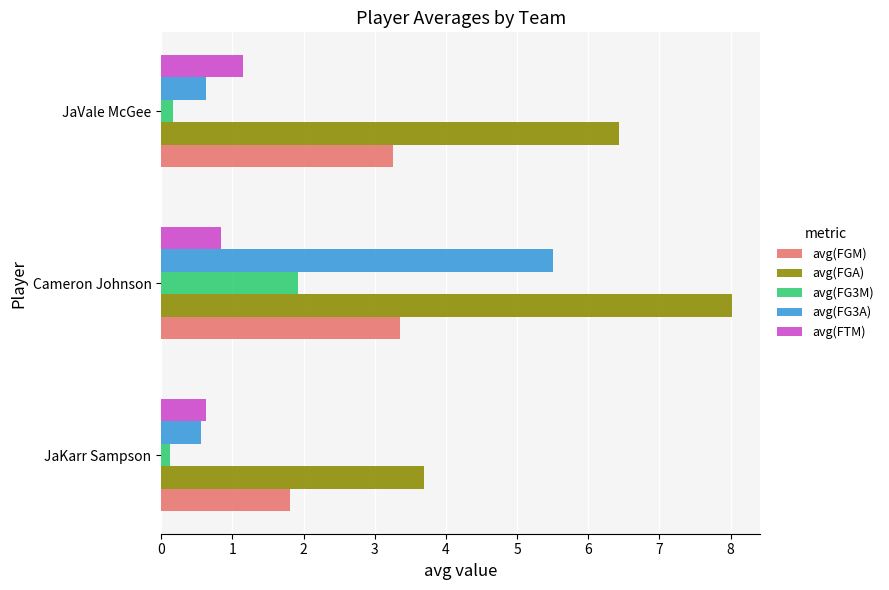

At which label is avg(FTM) closest to 0?

JaKarr Sampson